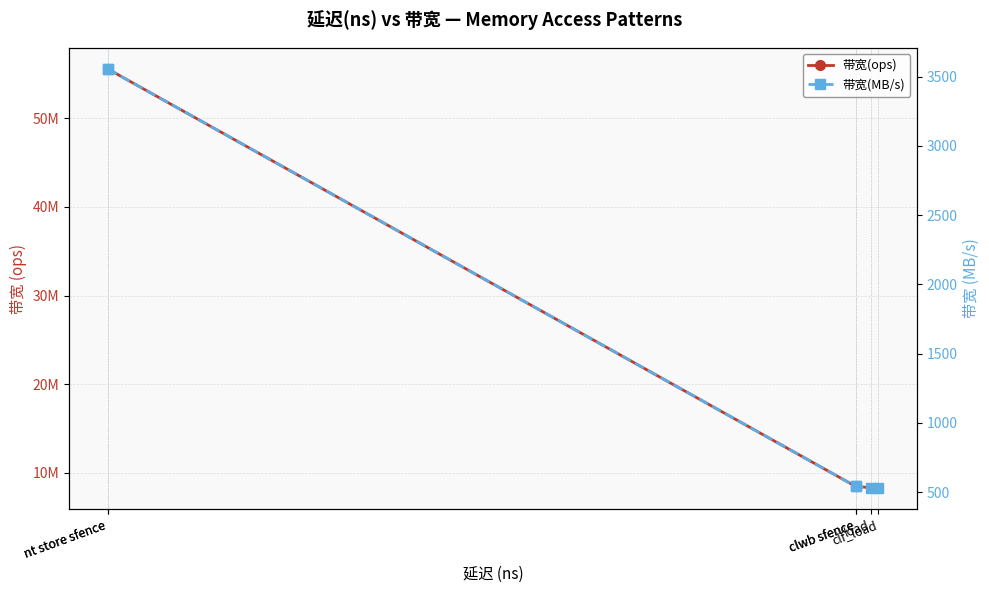

True or false: 带宽(ops) and 带宽(MB/s) cross at least once.

False